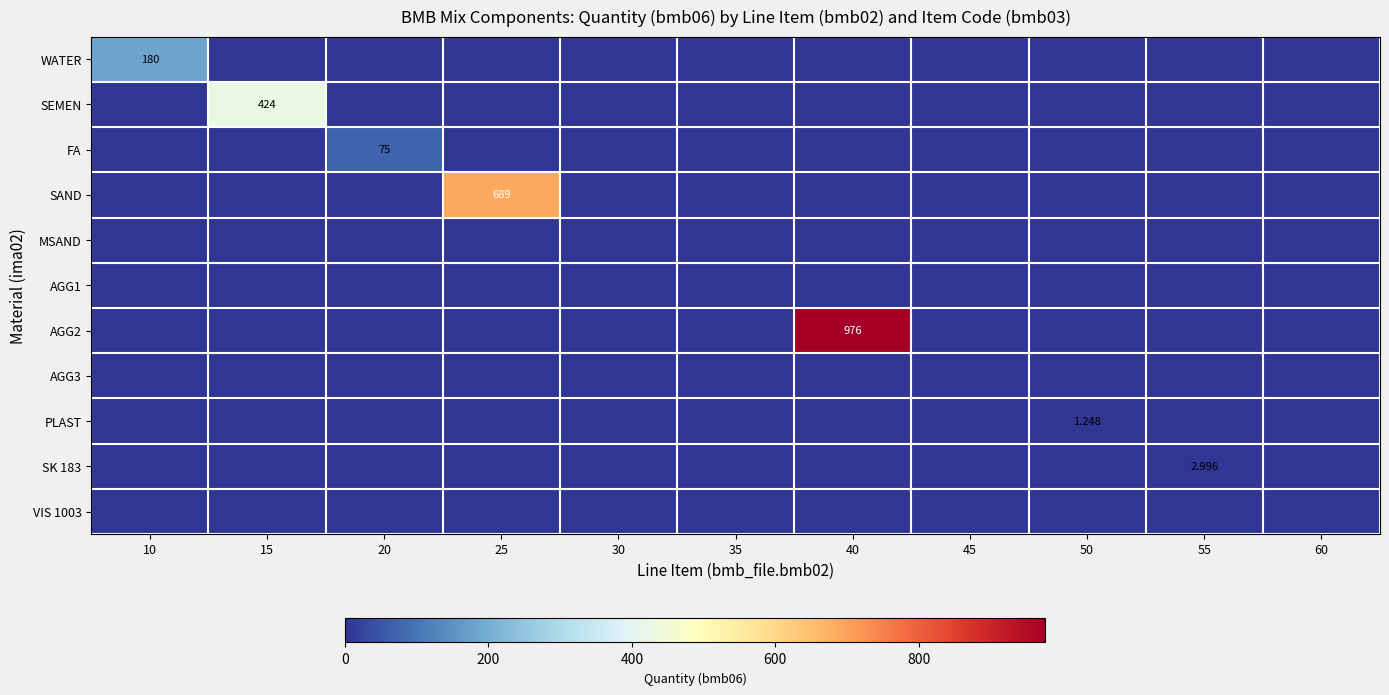

The value of SAND at 40 is 0.0. True or false?

True